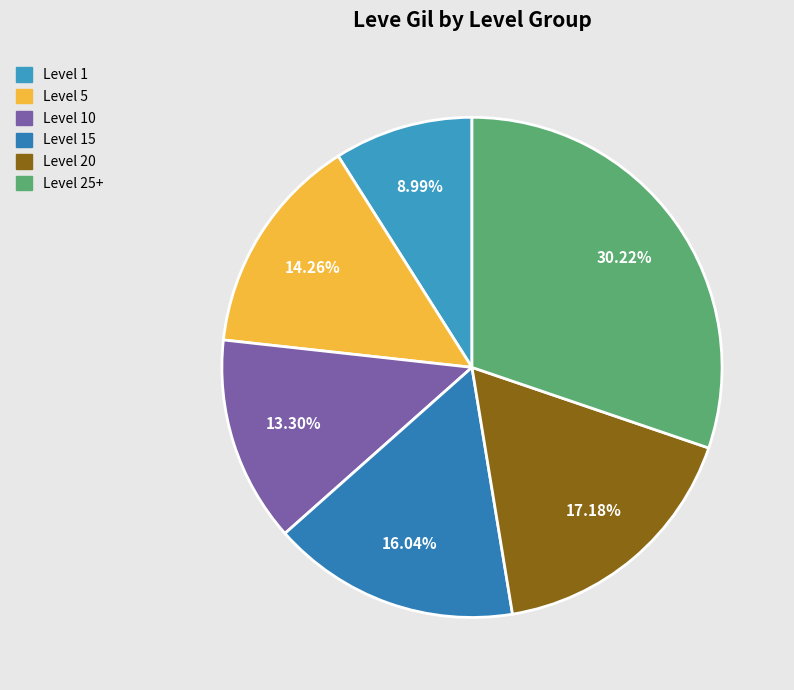

How many slices are in this pie chart?

6